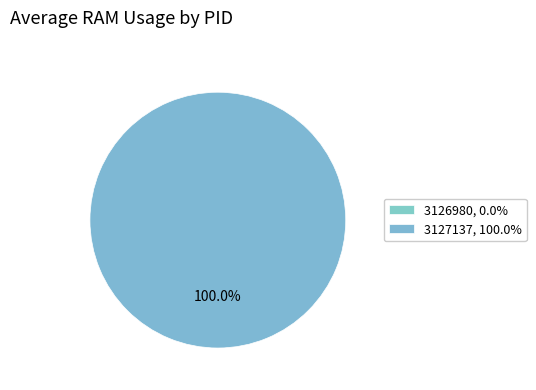

How many slices are in this pie chart?

2